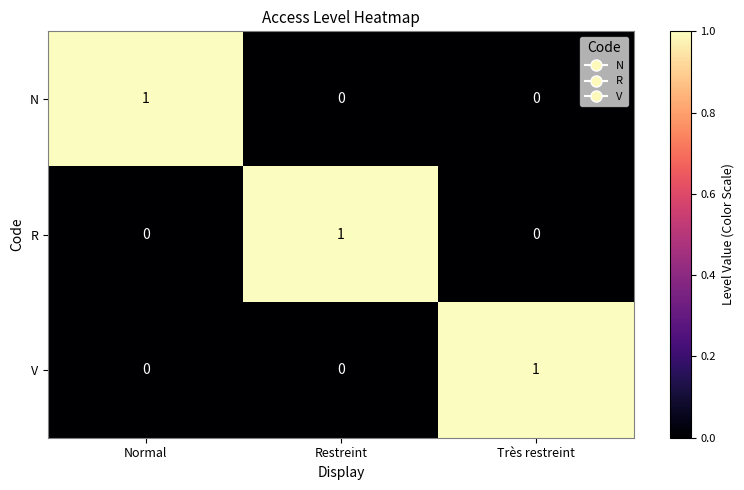

The R series shows 0 at Normal. True or false?

True